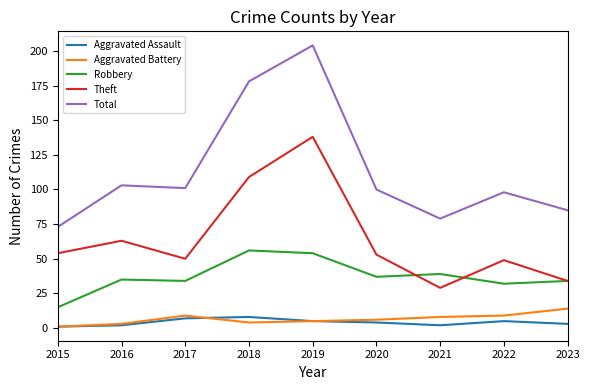

What is the sum of the Total values at 2020 and 2019?

304